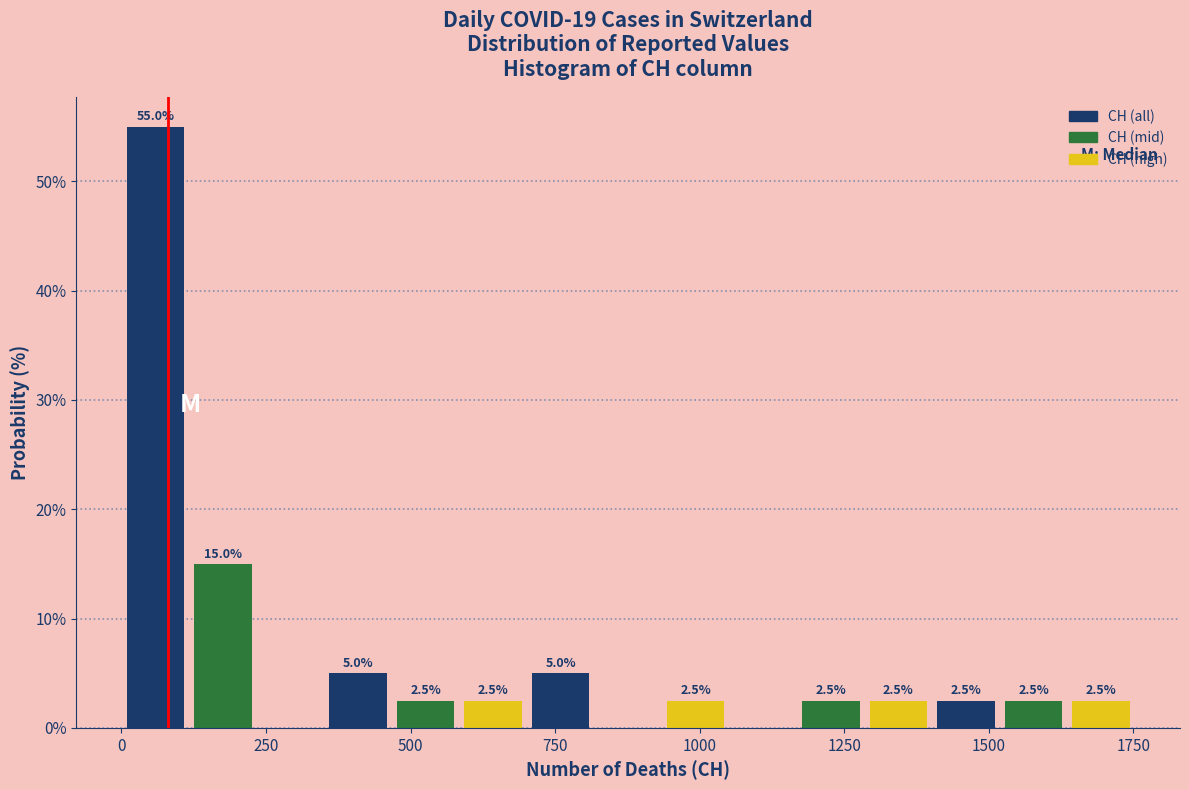

Around what value on the x-axis is the tallest bar? Give the approximate position of its centre, as read against the axis.

50